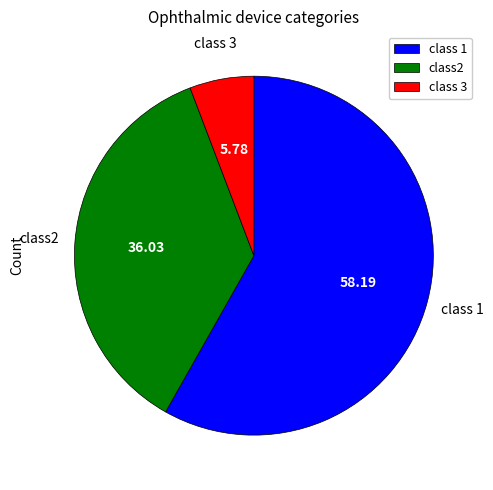

Which has a higher value, class 3 or class2?

class2